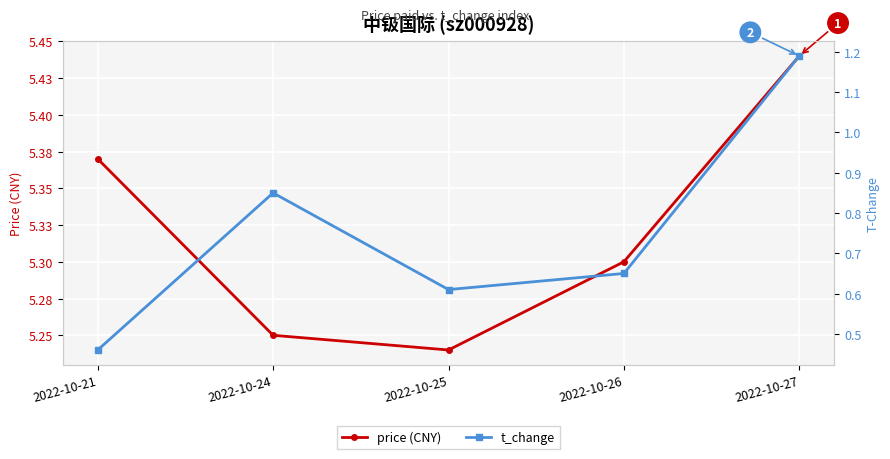

What value does the t_change series have at 2022-10-24?

0.8